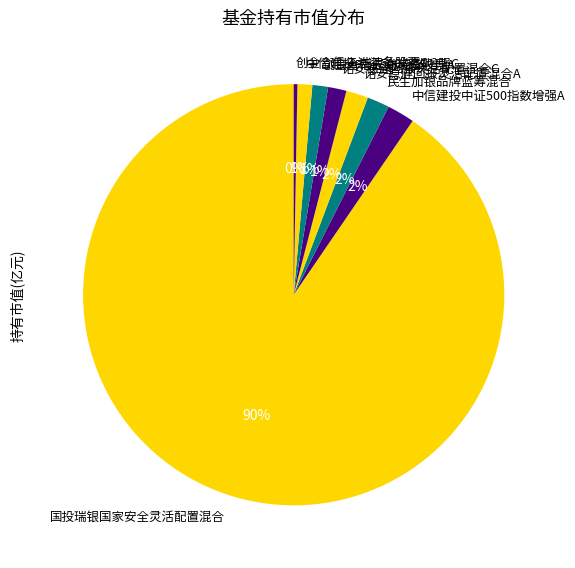

To the nearest percent, what portion does 民生加银品牌蓝筹混合 represent?

2%